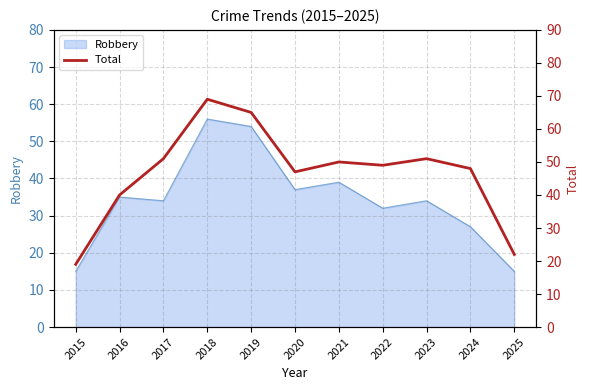

What is the ratio of the value at 2016 to the value at 2018?

0.6